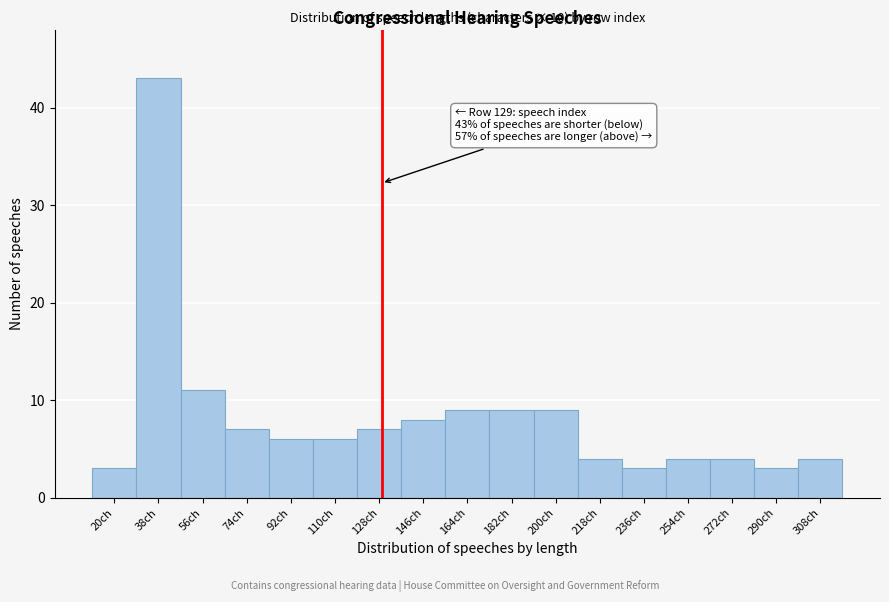

Which range on the x-axis has the tallest bar?

29 to 47